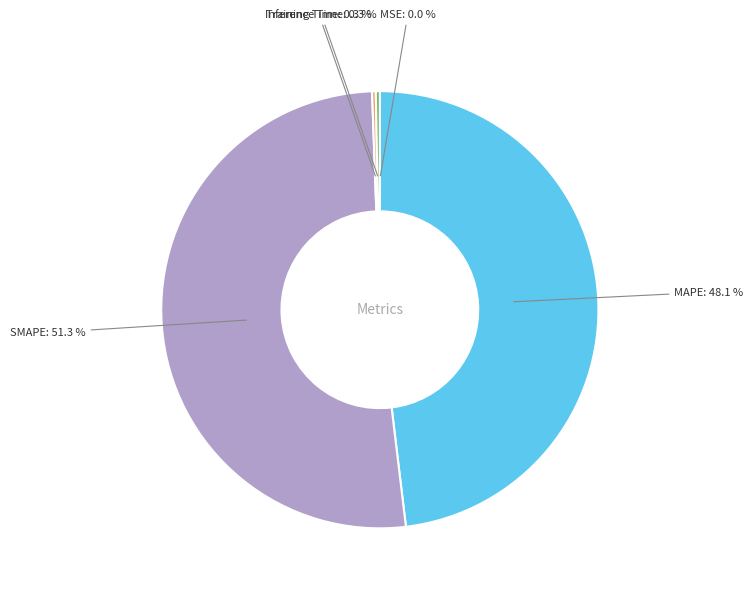

Is there any slice that represents more than half of the pie?

Yes